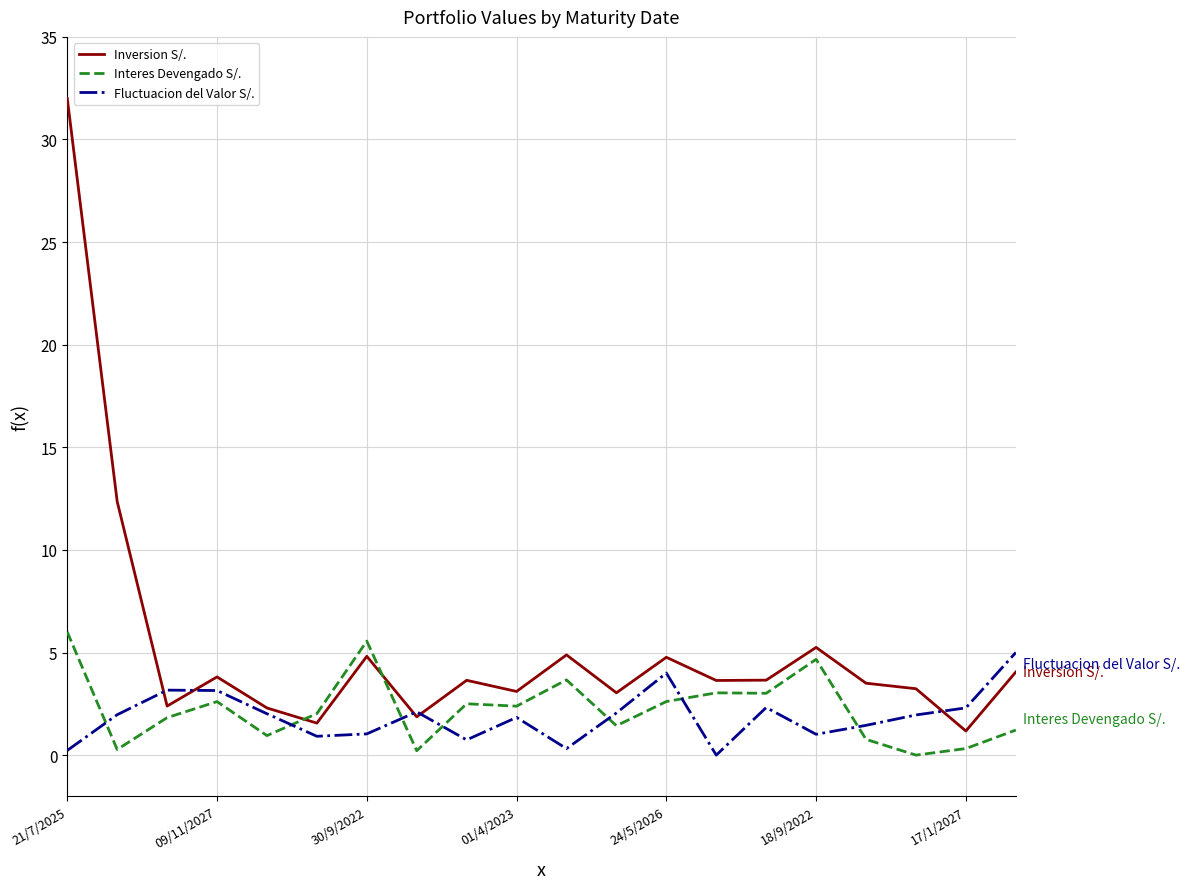

Which series has the largest total across all categories?

Inversion S/.